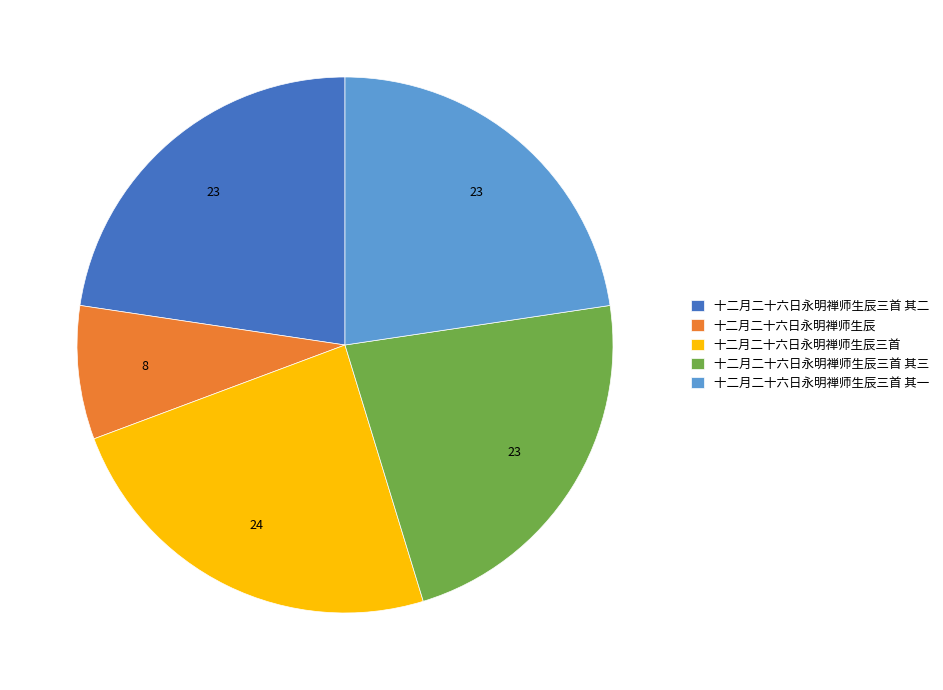

Is the sum of 十二月二十六日永明禅师生辰三首 其三 and 十二月二十六日永明禅师生辰三首 greater than half?

No